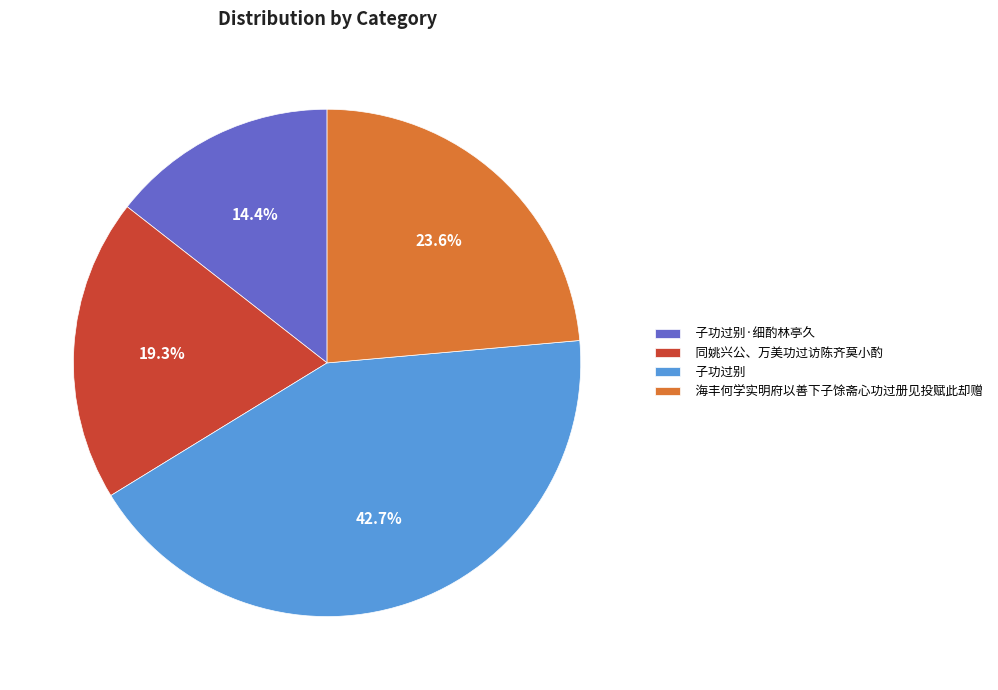

Which category has the biggest portion of the pie?

子功过别